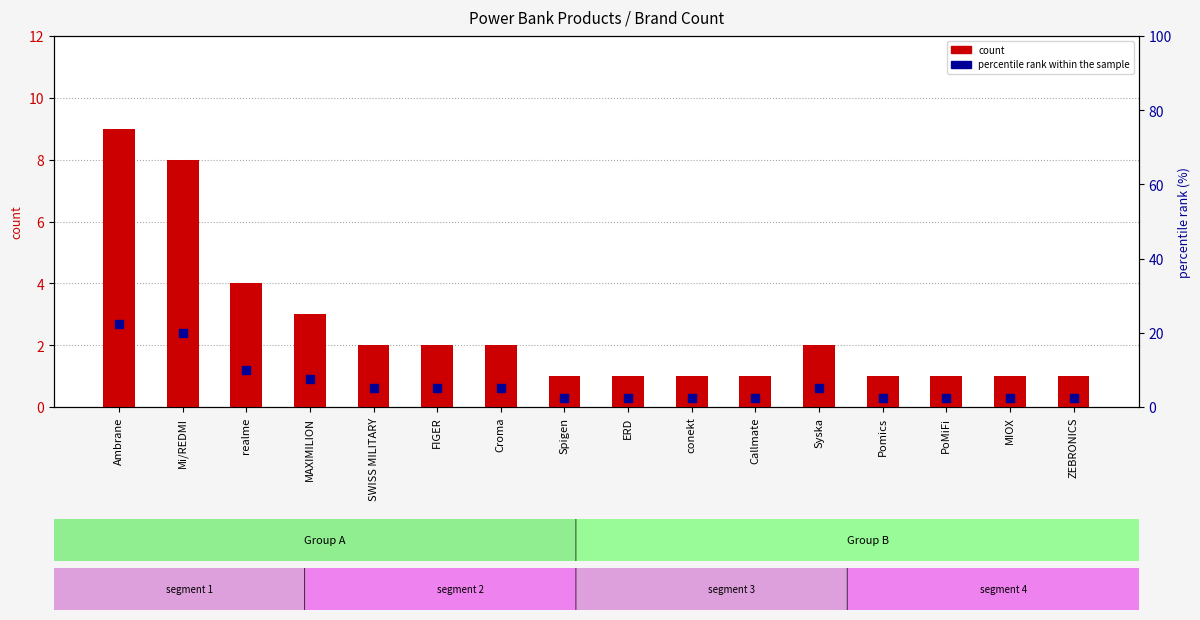

Which series has the largest total across all categories?

percentile rank within the sample